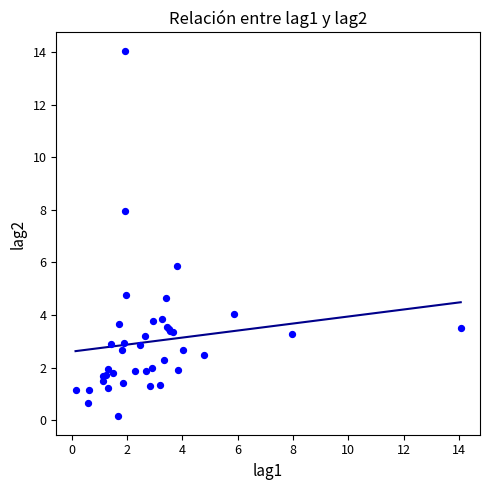

What Y value in the scatter plot is closest to 7?

7.9